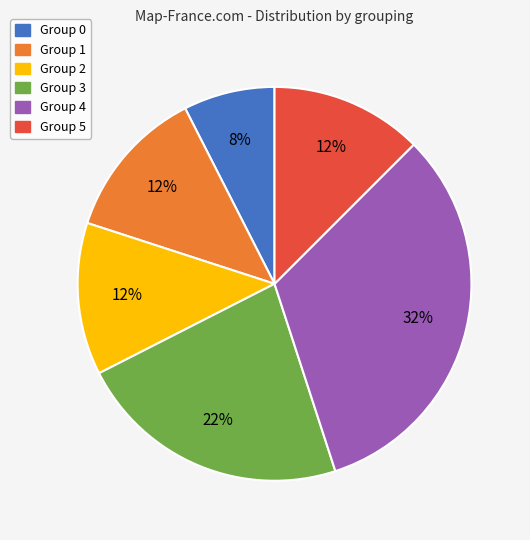

Is there any slice that represents more than half of the pie?

No